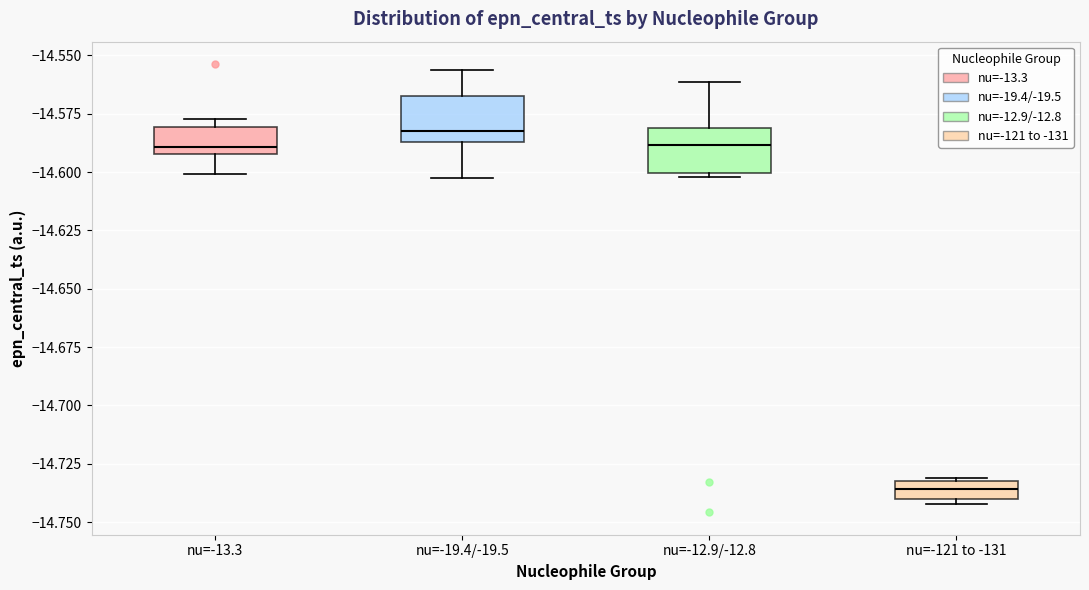

Reading left to right, transcribe this box plot: for each box, give where its median line is, the range the box spans, and where its two whiskers end, as read against the y-axis. The values are not printed on the chart, so give them approximately, as read against the axis.

nu=-13.3: median -14.590 (just above the box's lower edge), box -14.590 to -14.580, whiskers -14.600 to -14.575
nu=-19.4/-19.5: median -14.580, box -14.585 to -14.570, whiskers -14.600 to -14.555
nu=-12.9/-12.8: median -14.590, box -14.600 to -14.580, whiskers -14.600 (just below the box's lower edge) to -14.560
nu=-121 to -131: median -14.735, box -14.740 to -14.730, whiskers -14.740 (just below the box's lower edge) to -14.730